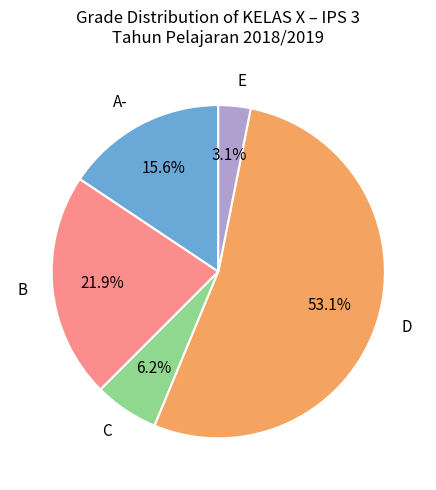

Does any single category account for the majority?

Yes